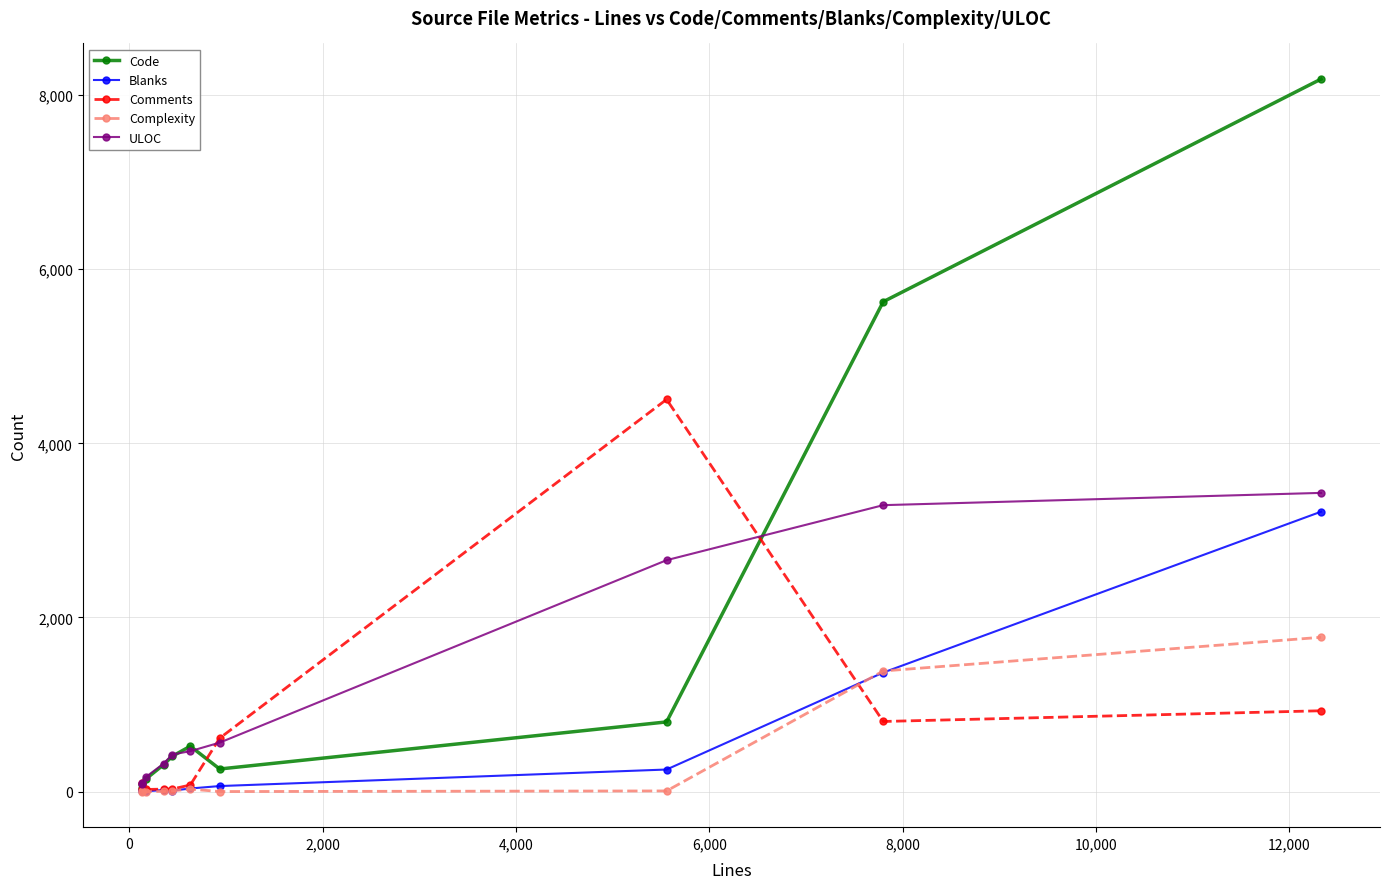

True or false: Comments has more than 1 interior local peaks.

True